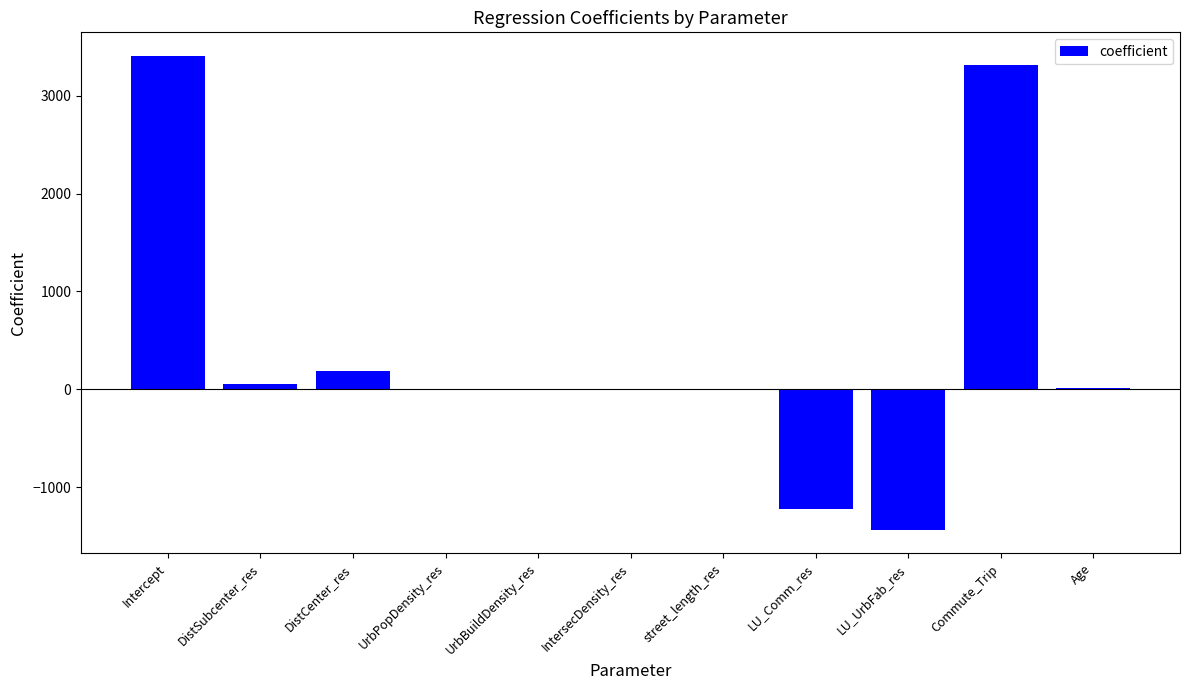

What is the sum of all values?

4306.4